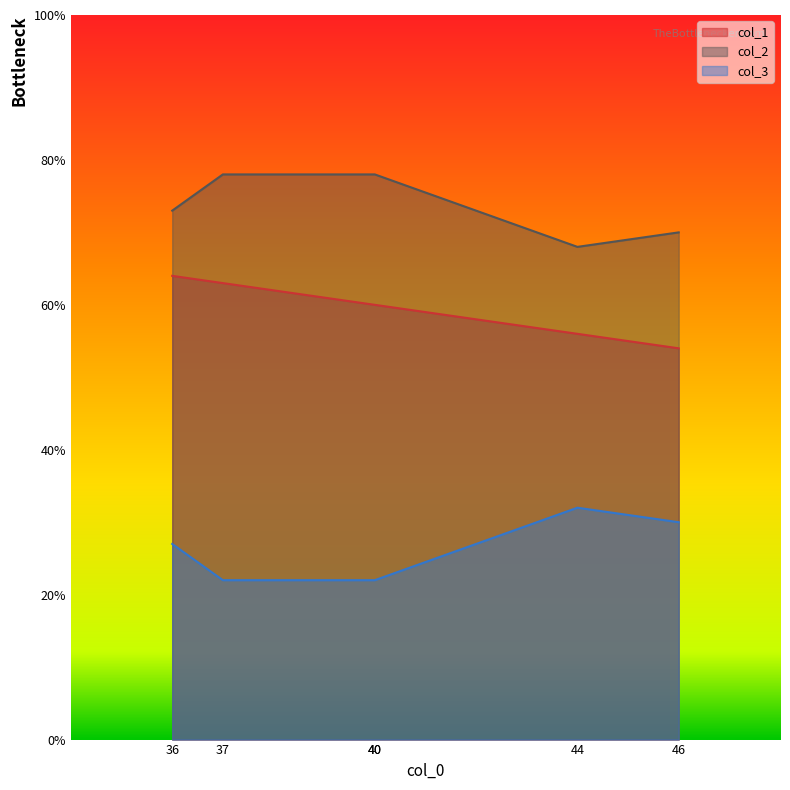

True or false: col_2 and col_1 intersect in this chart.

False